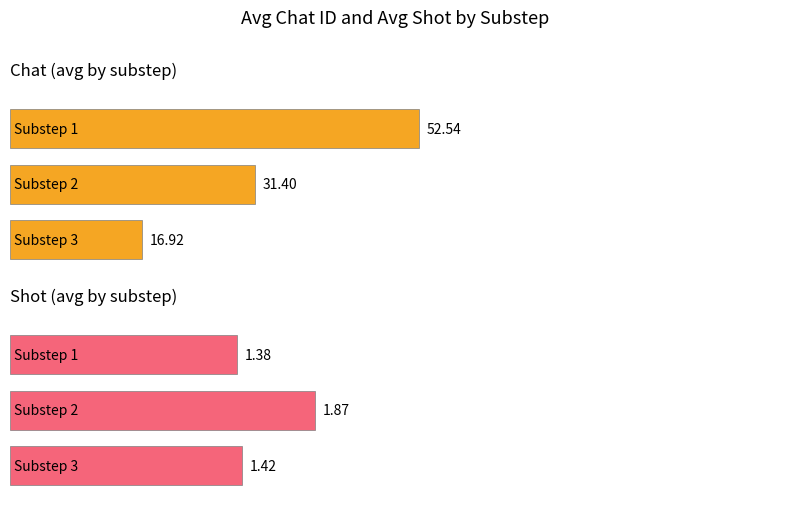

Which series changed the most between Substep 3 and 3?

Average chat